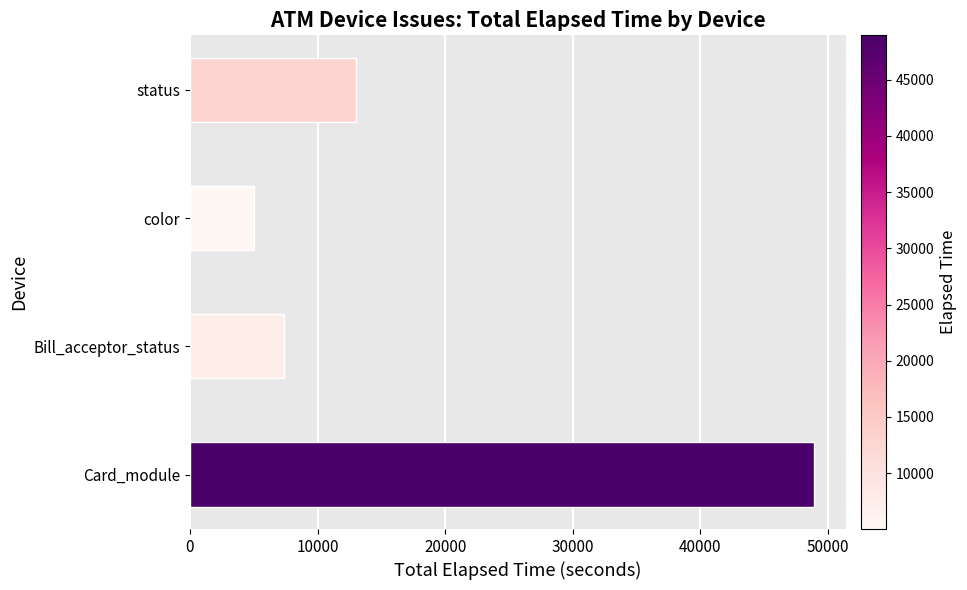

Reading bottom to top, extract all data points from this chart.

48931	7350	5039	12979